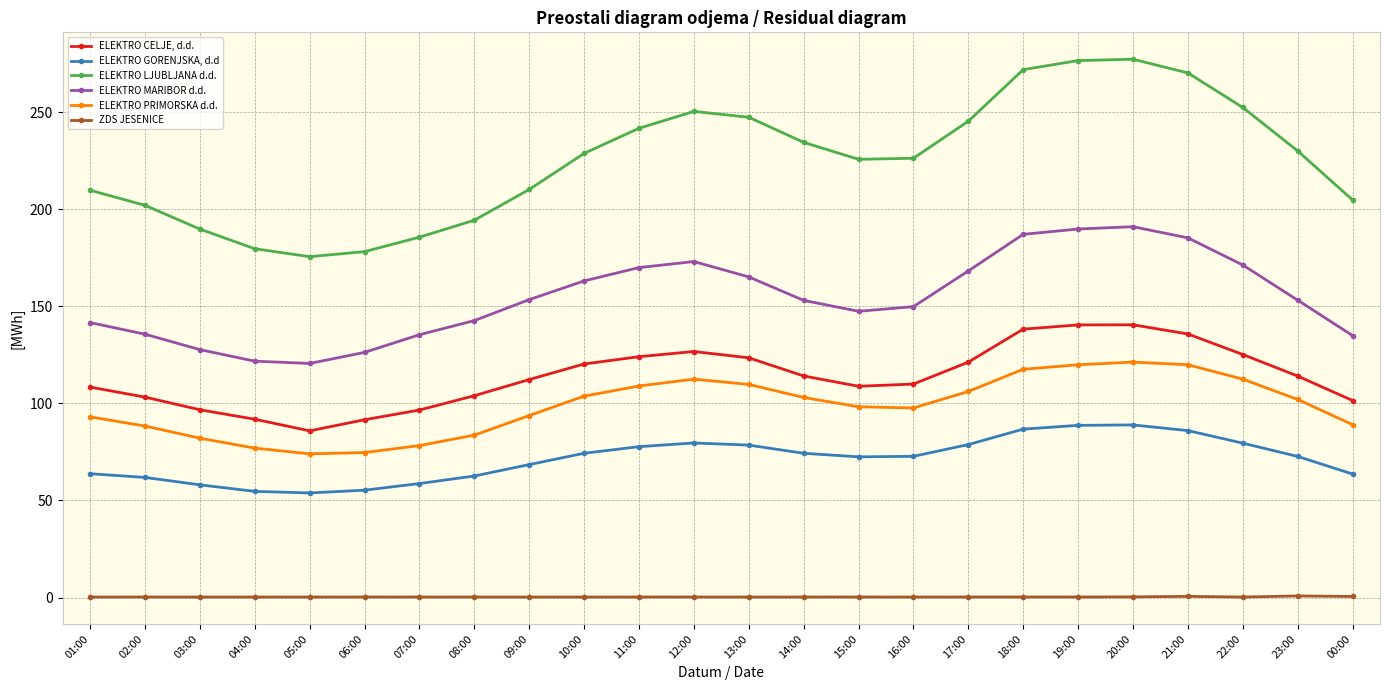

What is the spread (max minus min) of values at 01:00?

209.5